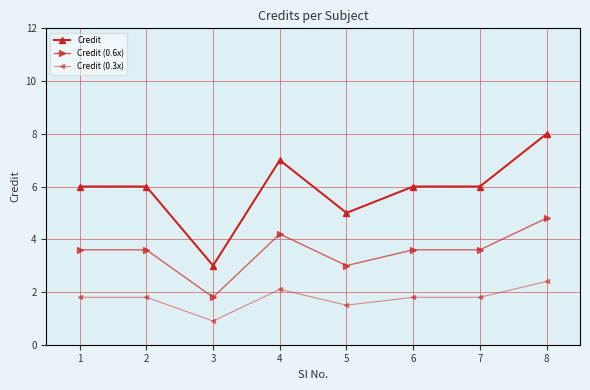

What is the sum of all Credit (0.6x) values?

28.2